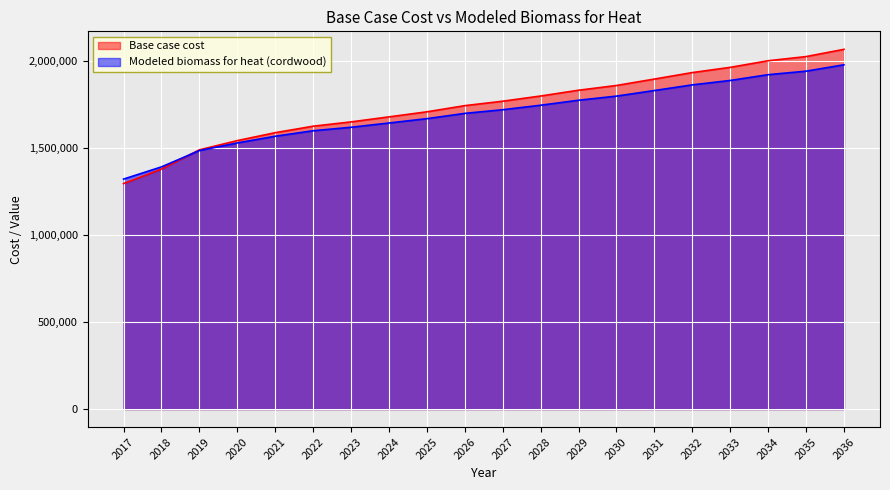

At which category does the chart reach its peak across all series?

2036